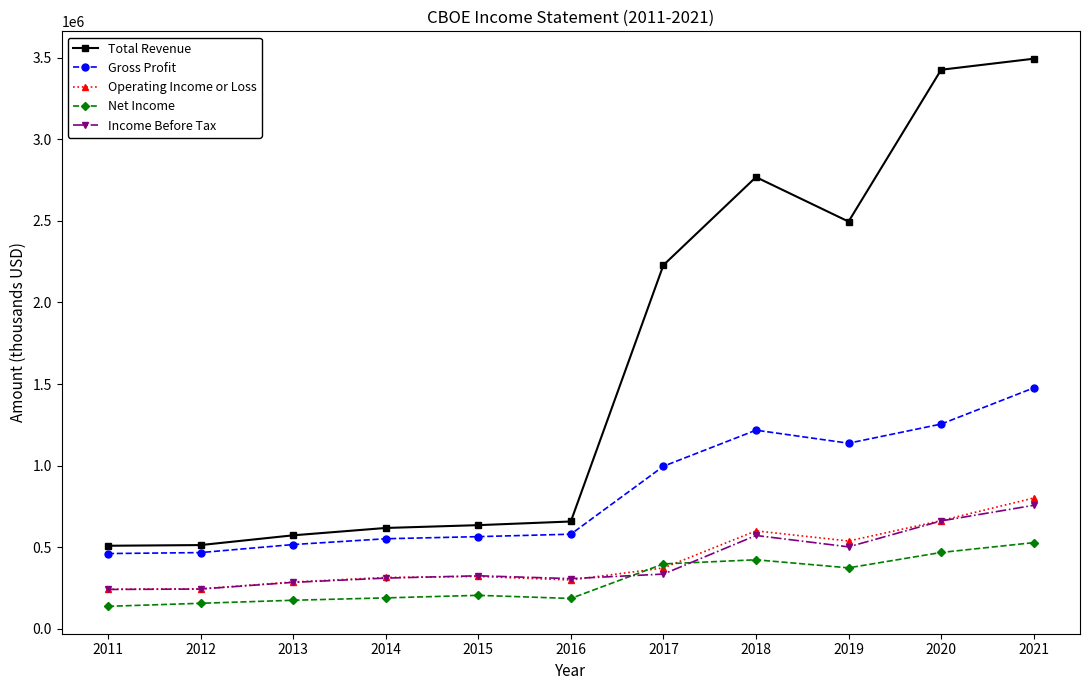

What is the sum of all Net Income values?

3229000